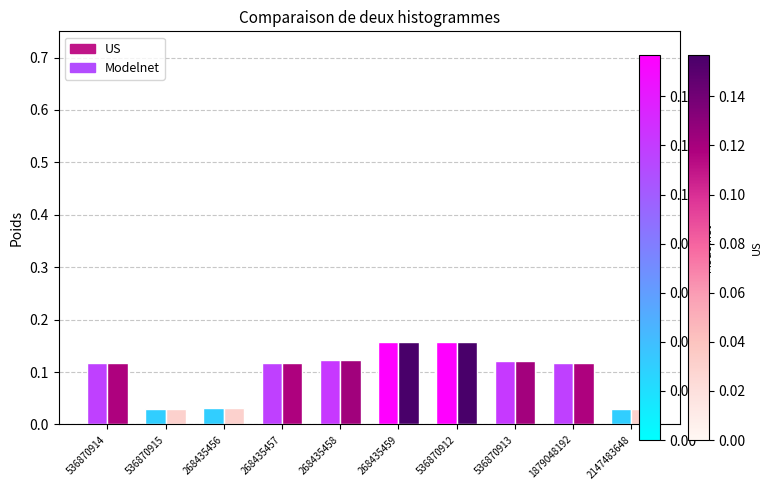

What is the label of the 10th bar from the left?

2147483648